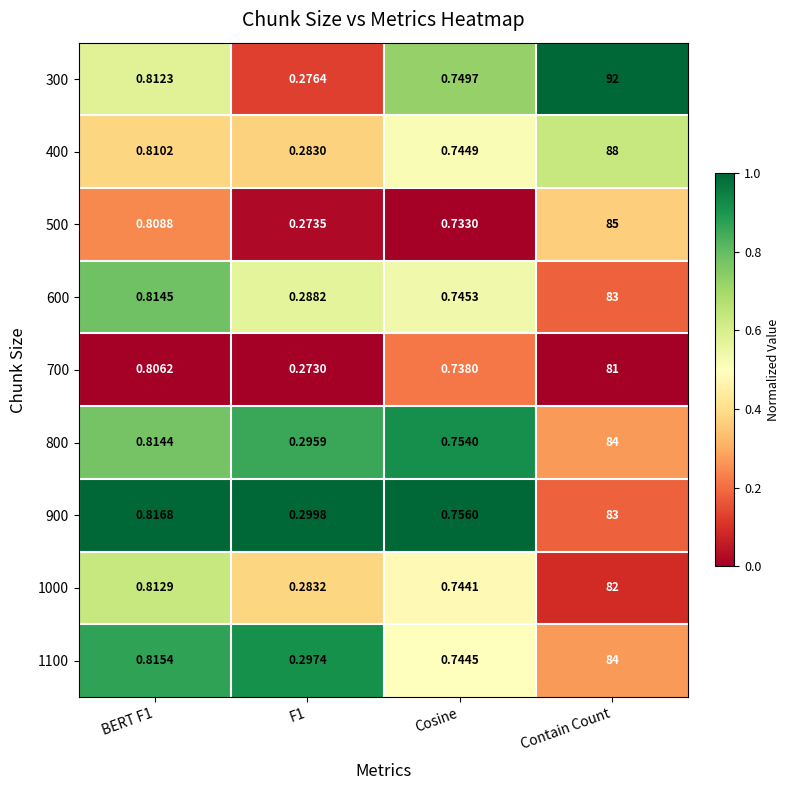

At which category is the sum across all series the highest?

Contain Count